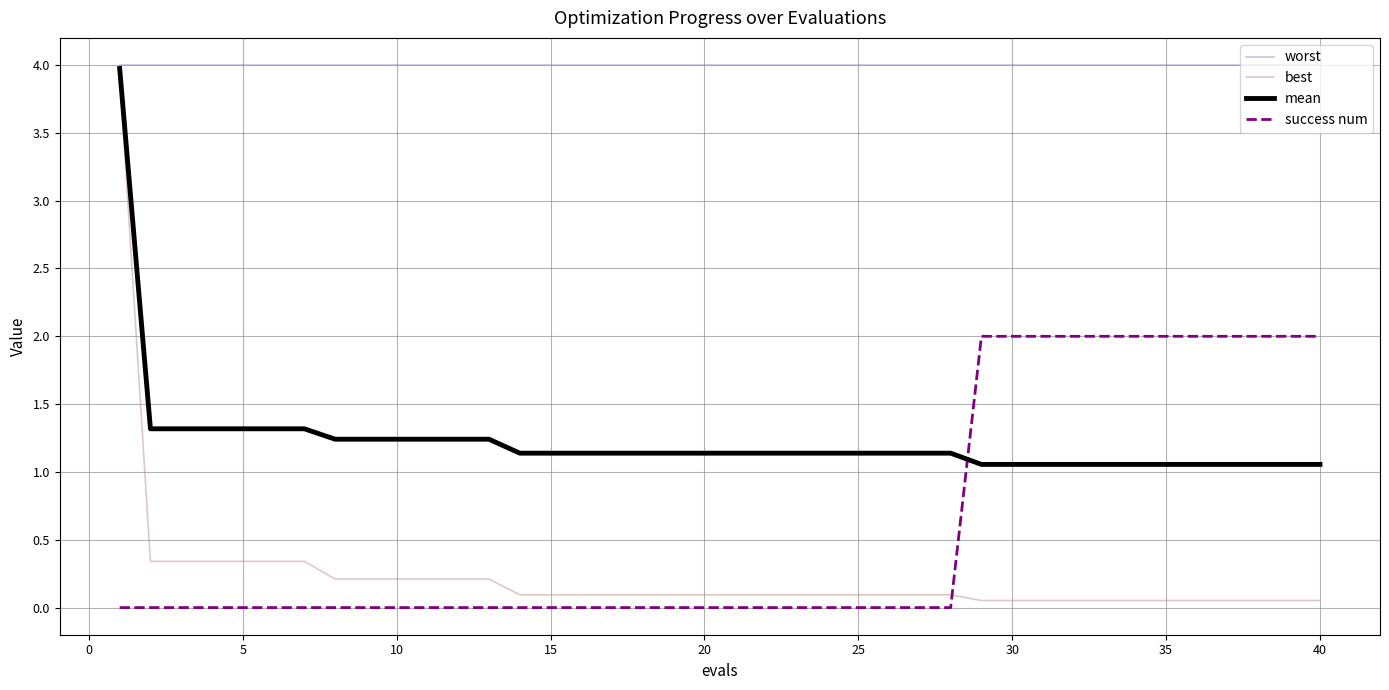

How many lines are shown in the chart?

4